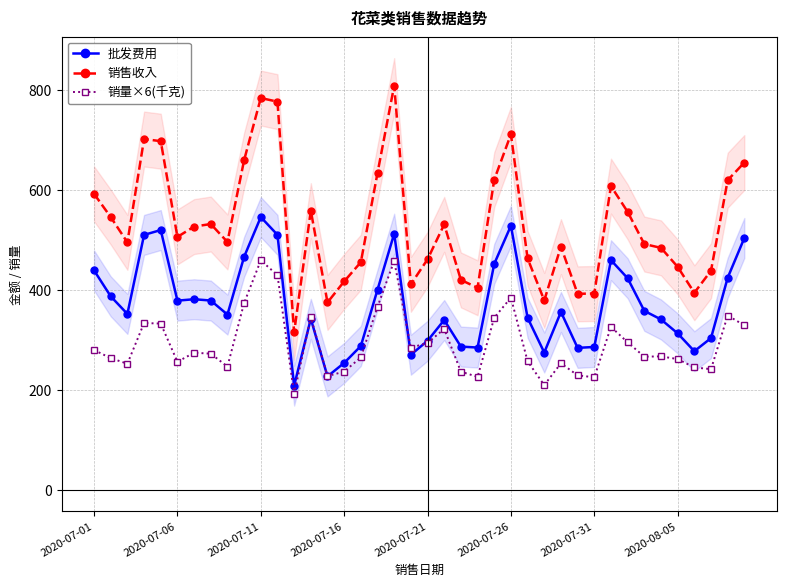

True or false: 销售收入 has more than 2 points higher than both neighbors.

True